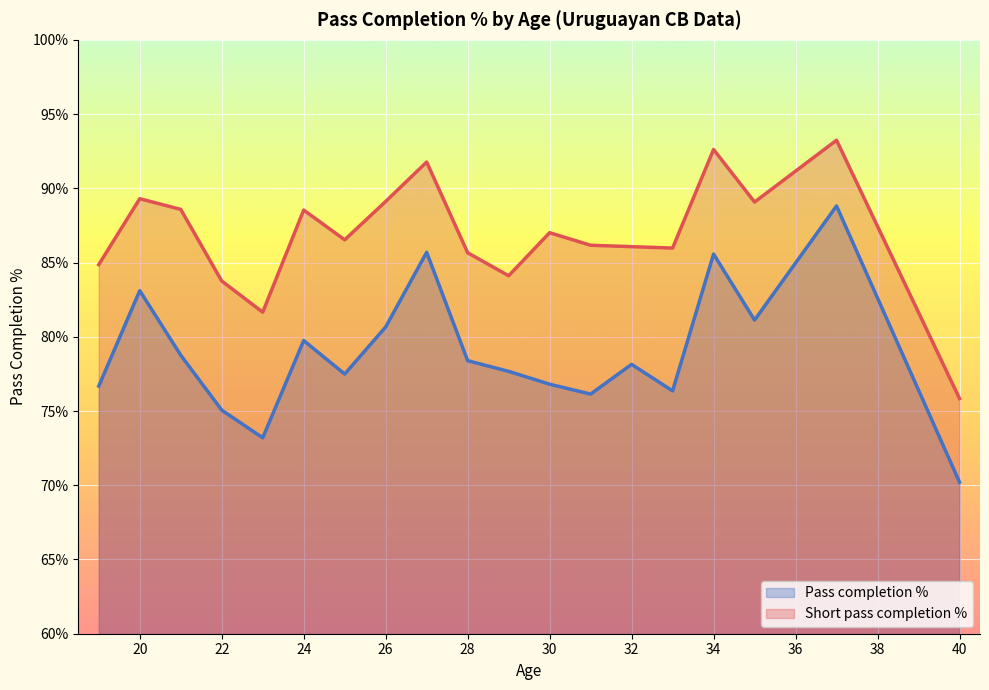

What is the label of the 27th point from the right?

24